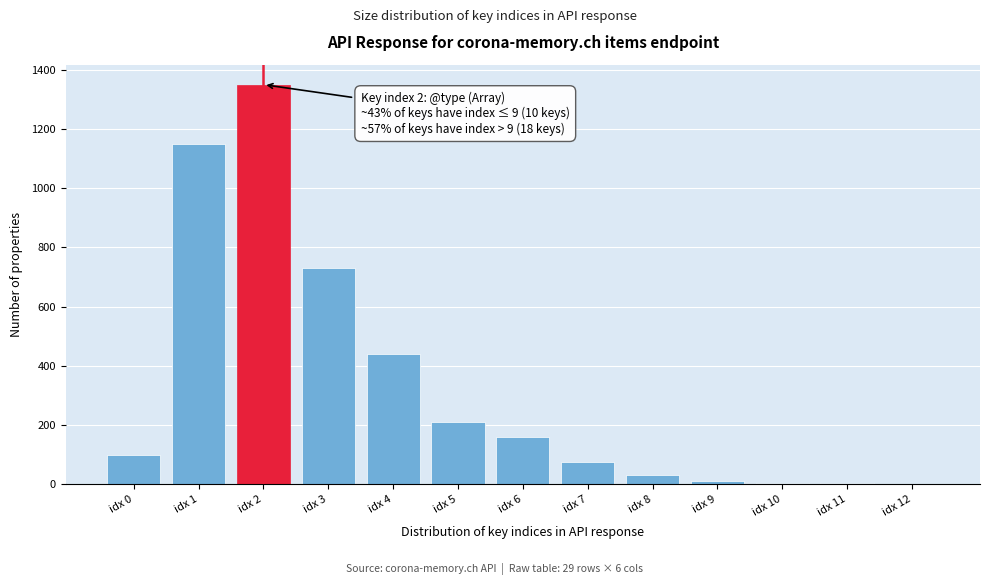

Is it true that the value at idx 4 is 760?

False